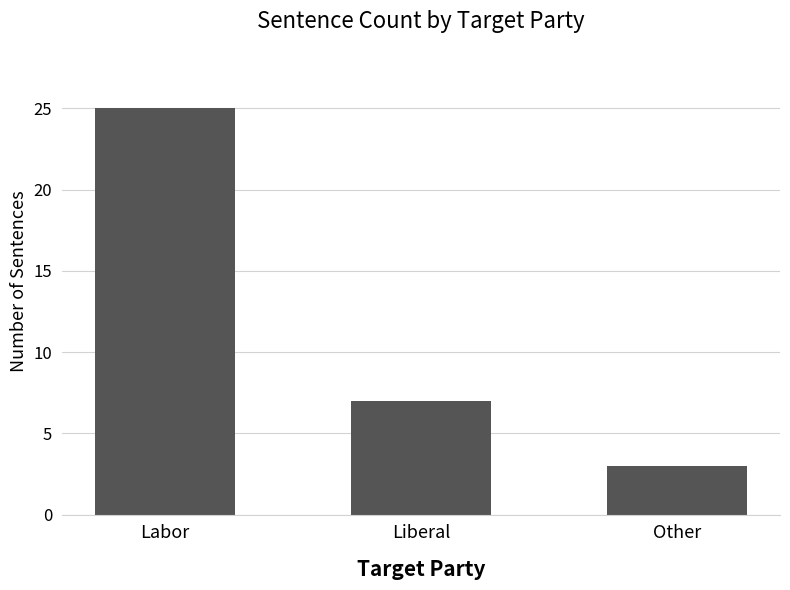

Are the bars grouped side by side (vs. stacked)?

No